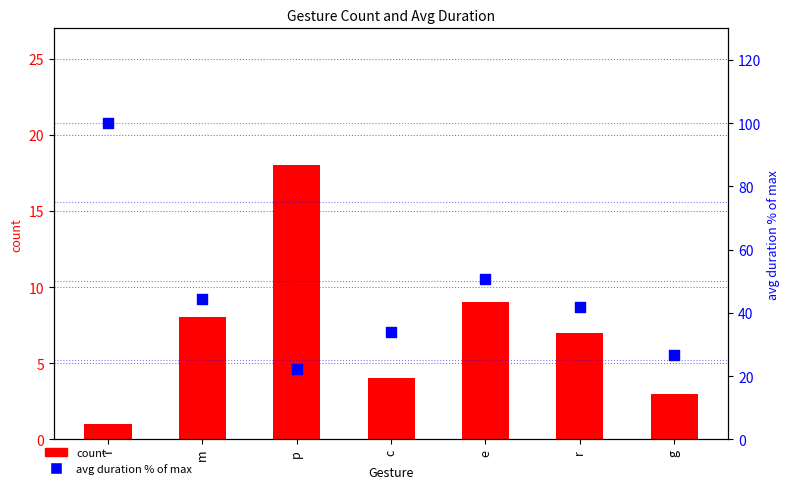

What is the total value across all series at m?

52.2